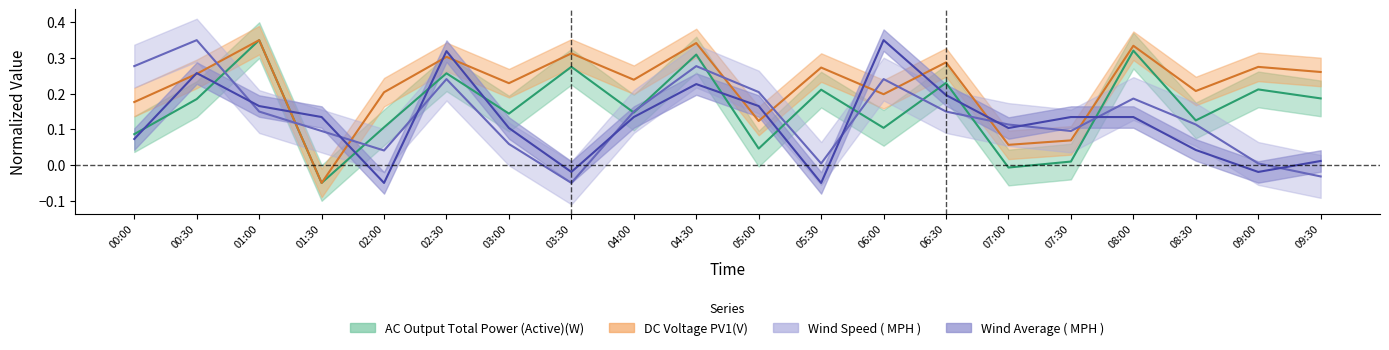

At which label does AC Output Total Power (Active)(W) first exceed 0?

00:00